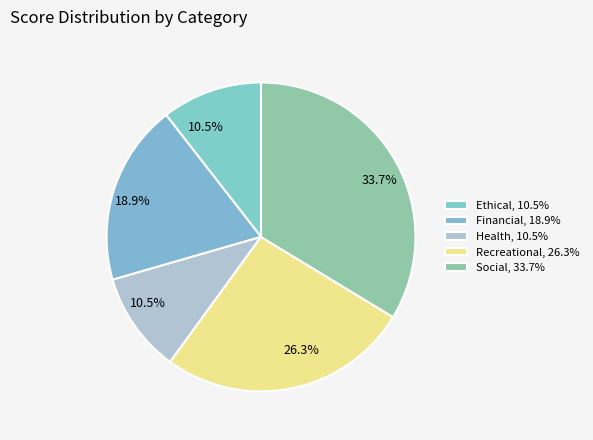

To the nearest percent, what is the combined percentage of Health and Financial?

29%